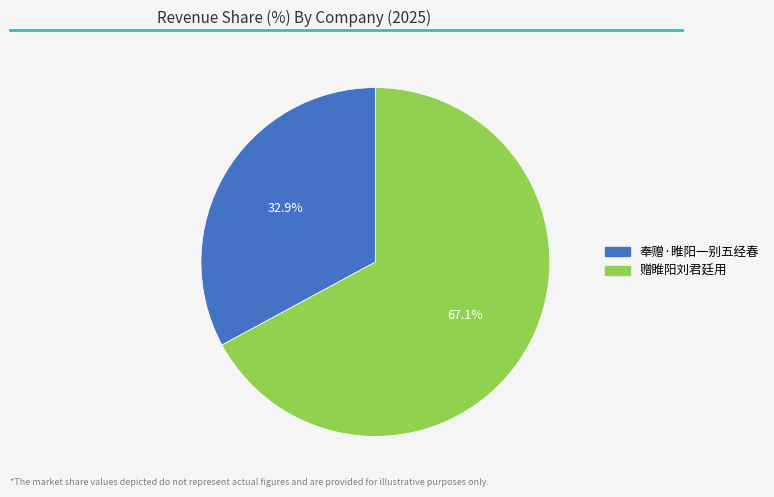

To the nearest percent, what is the difference between the 赠睢阳刘君廷用 and 奉赠·睢阳一别五经春 slice percentages?

34%